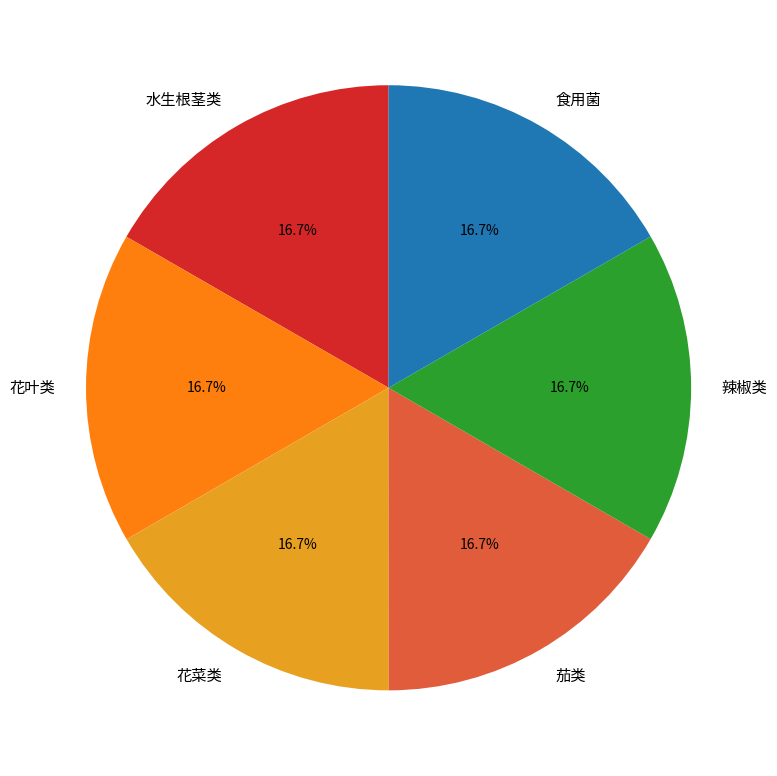

What is the total percentage of 食用菌 and 水生根茎类?

33.3%